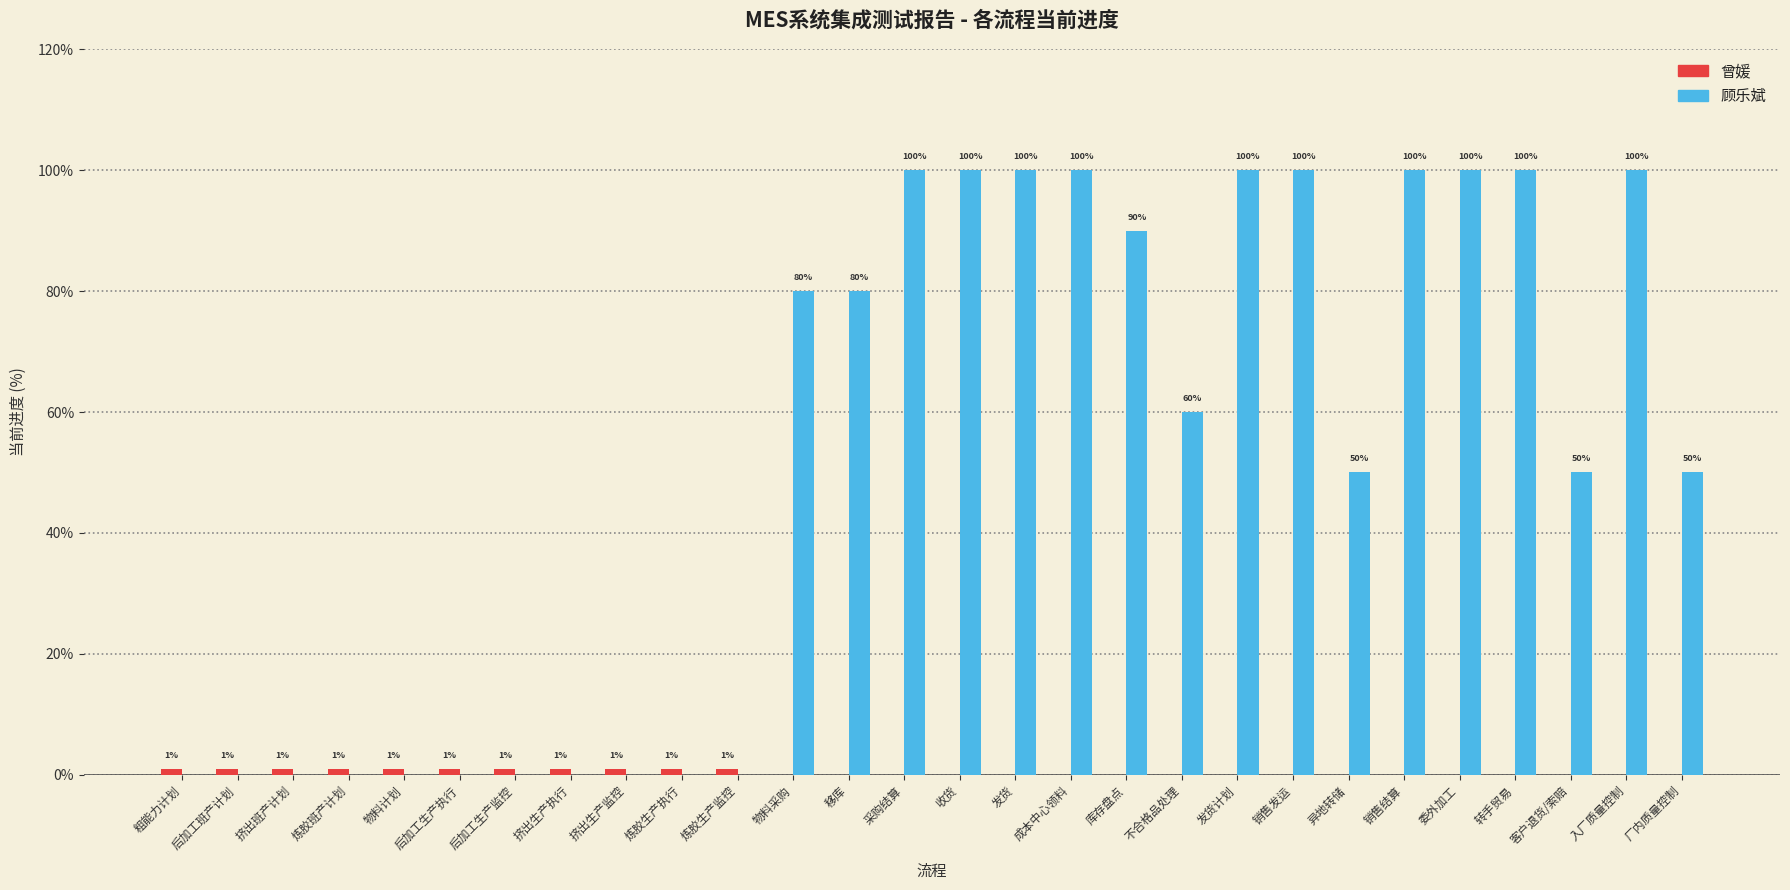

Which series has the largest total across all categories?

顾乐斌